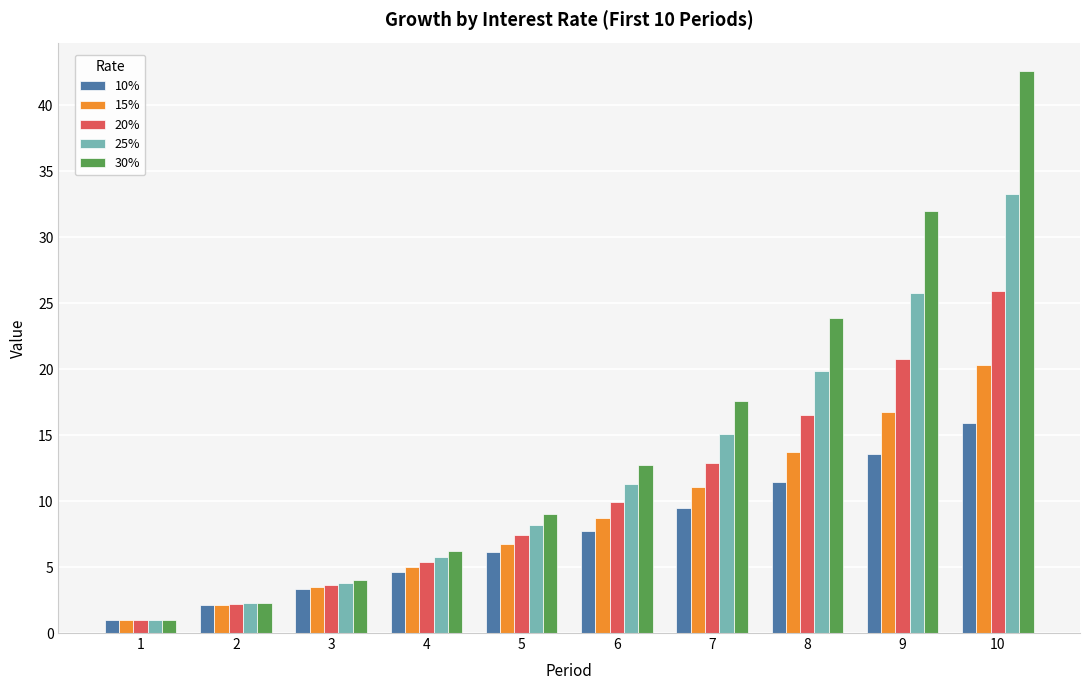

What is the smallest value displayed?

1.0